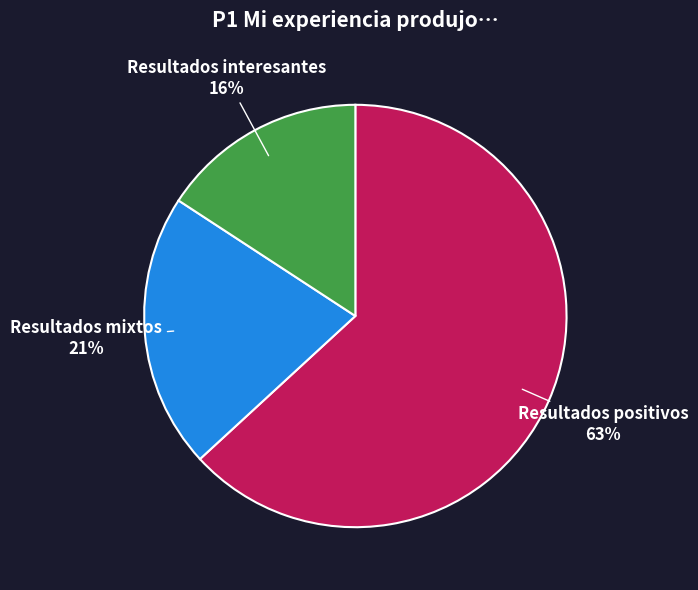

To the nearest percent, what is the difference between the Resultados positivos and Resultados interesantes slice percentages?

47%